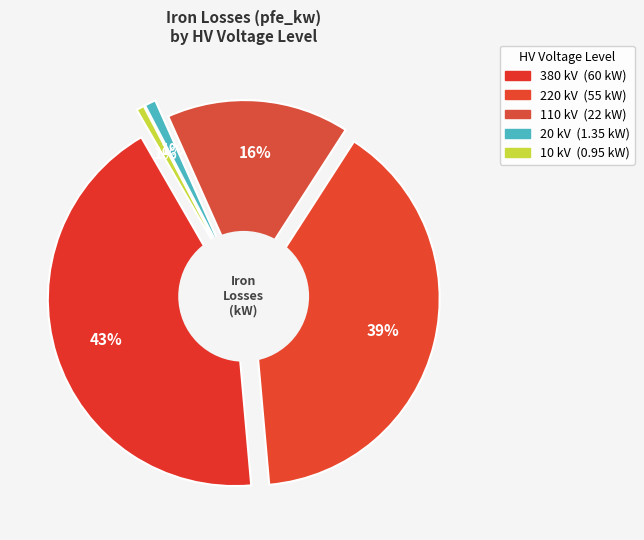

What percentage is the 110 kV slice, to the nearest percent?

16%